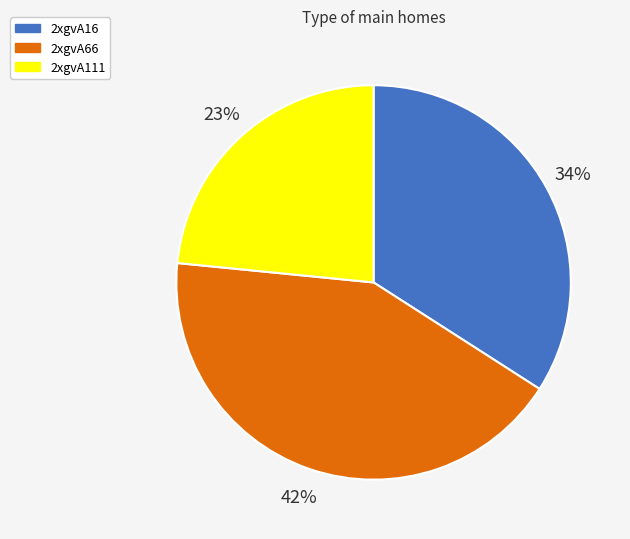

Is it true that 2xgvA16 is 24% of the pie?

False